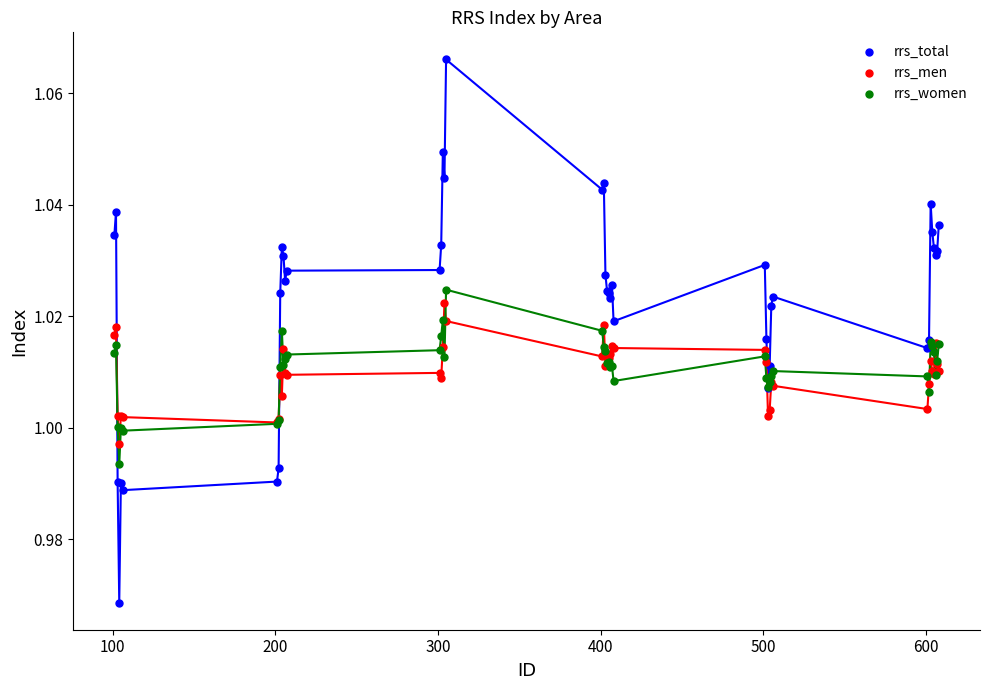

Which series contains the highest Y value?

rrs_total